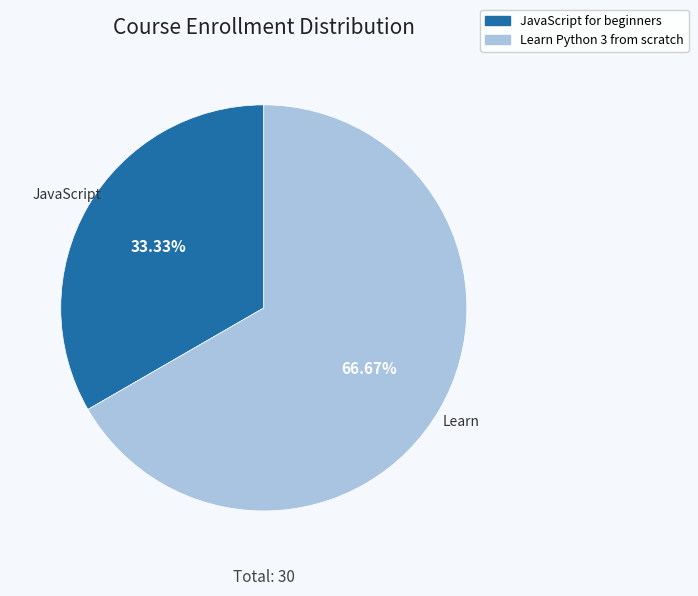

Is there any slice that represents more than half of the pie?

Yes